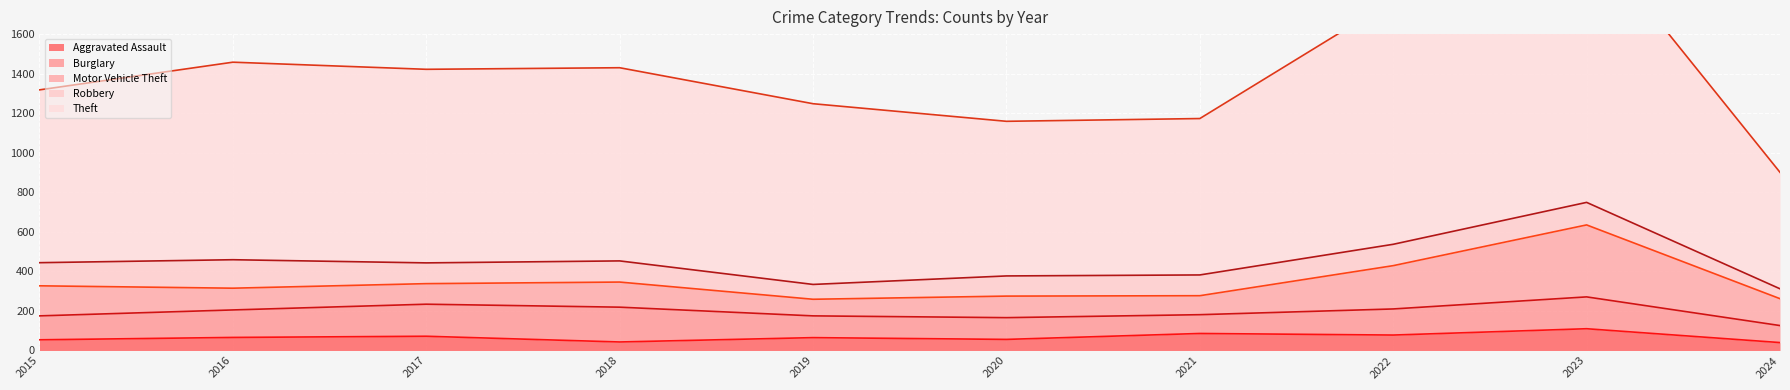

Which category has the highest value across all series?

2023